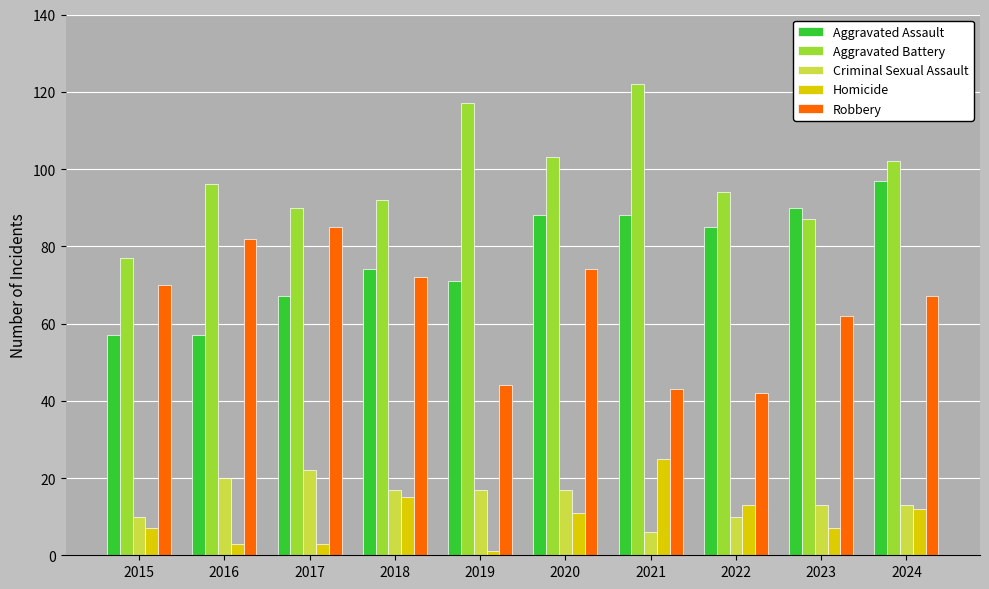

Is it true that Robbery equals 82 at 2016?

True